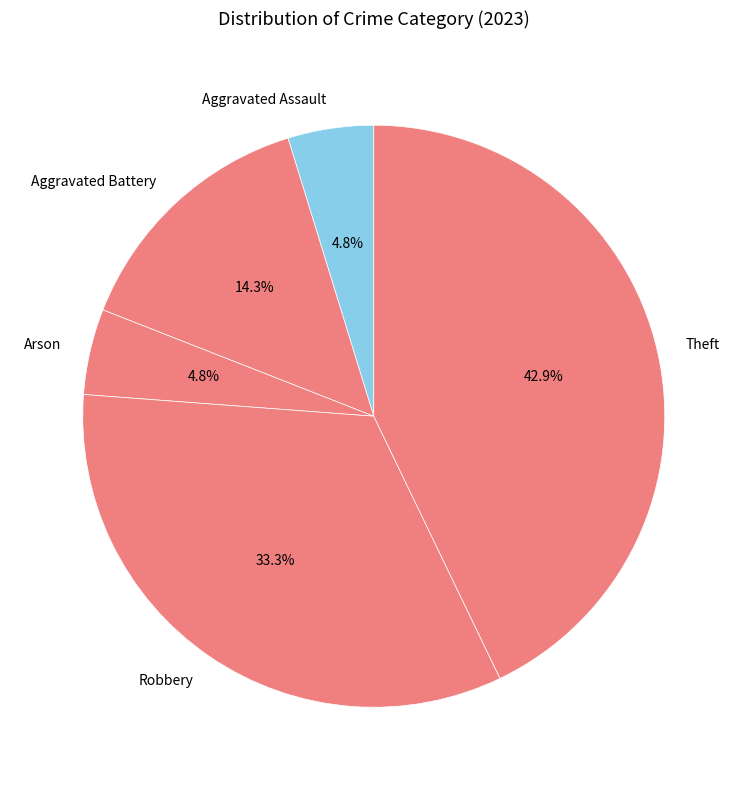

What is the largest slice in the pie chart?

Theft